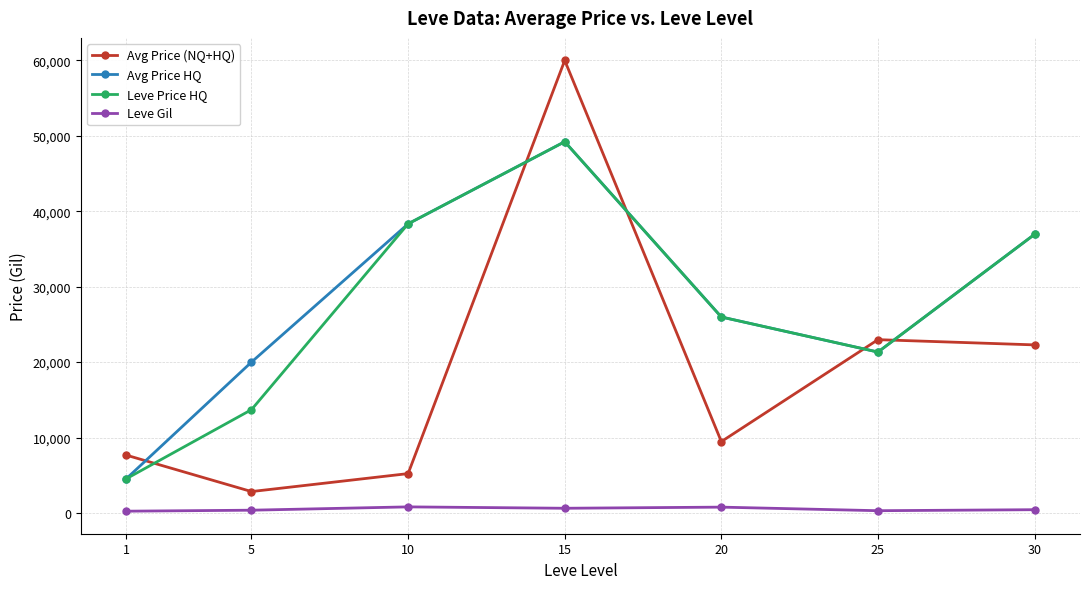

True or false: Leve Gil and Leve Price HQ cross at least once.

False